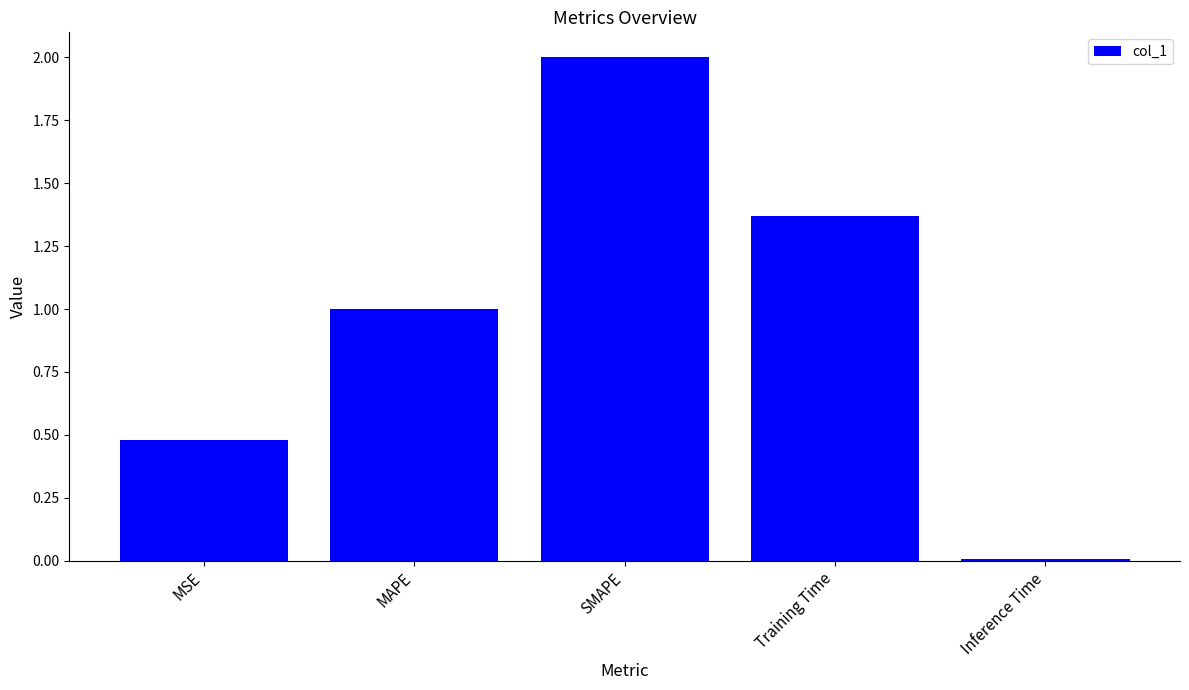

Are the bars grouped side by side (vs. stacked)?

No